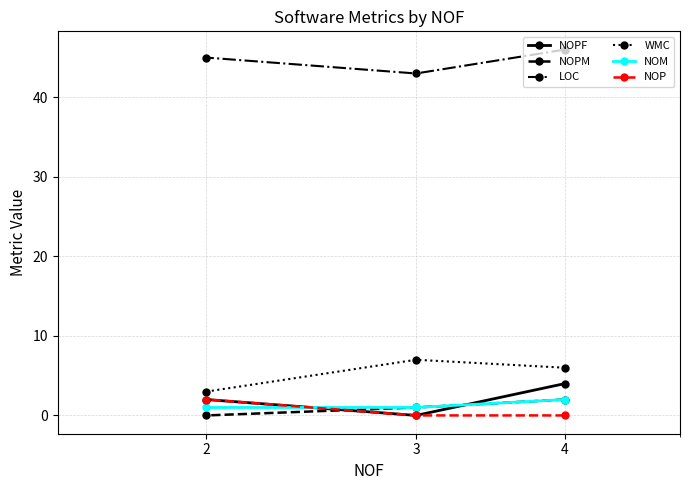

What is the approximate value of WMC at 3?

7